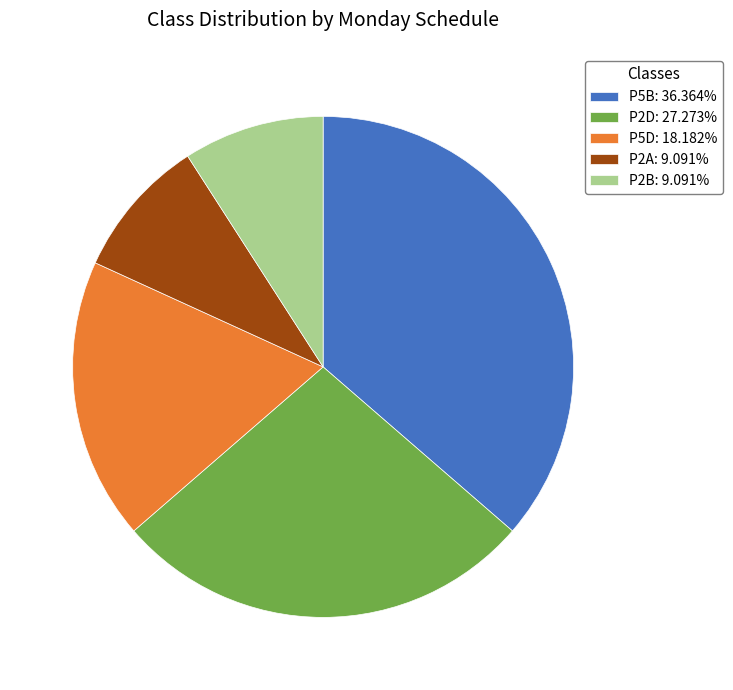

Combined, do P2B: 9.091% and P5B: 36.364% account for over 50%?

No